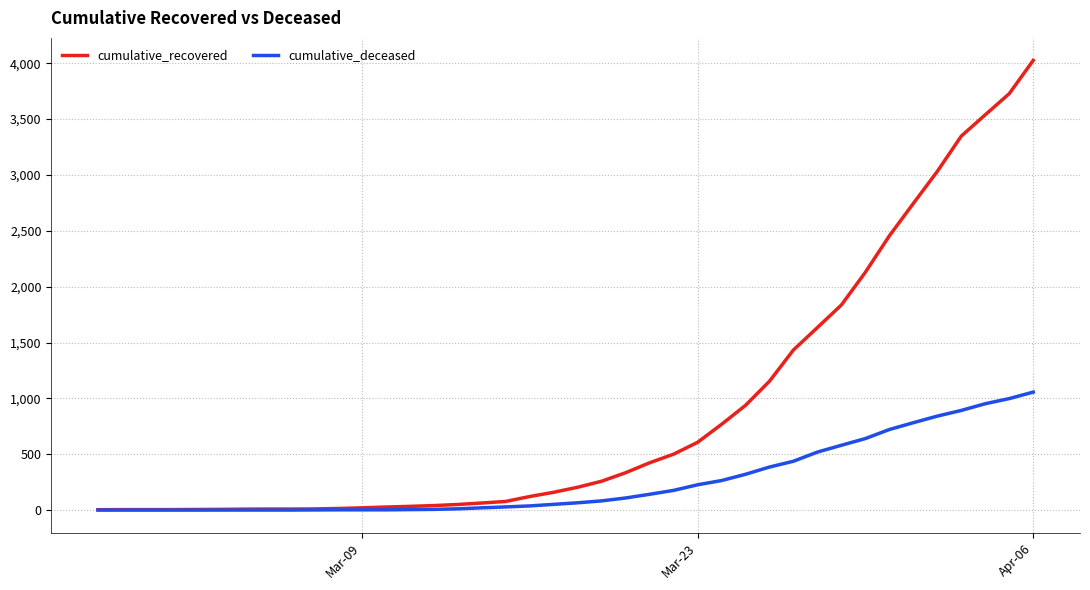

List the series in order of their overall mean, lowest first.

cumulative_deceased, cumulative_recovered